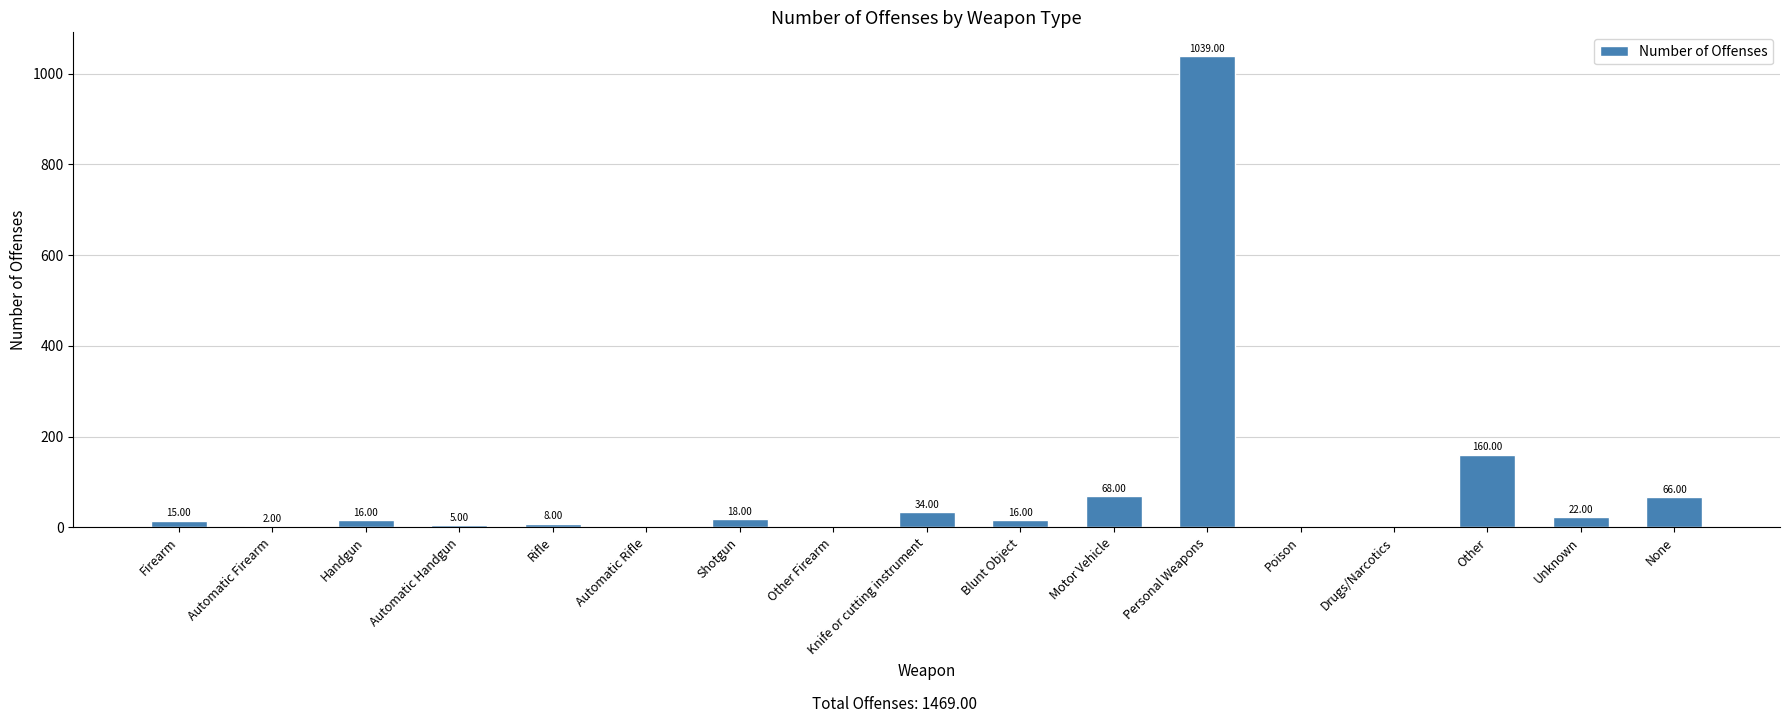

What is the sum of the values at Blunt Object and Motor Vehicle?

84